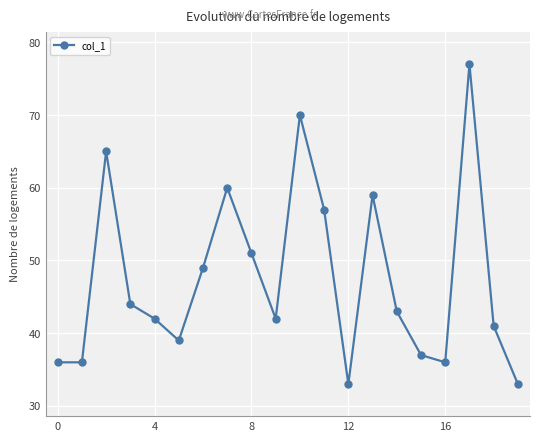

True or false: there are more than 1 points higher than both neighbors.

True